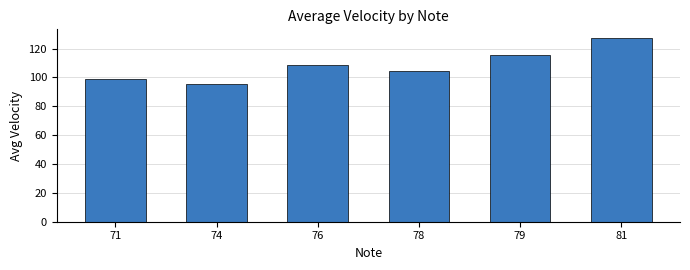

Between 71 and 79, which is larger?

79